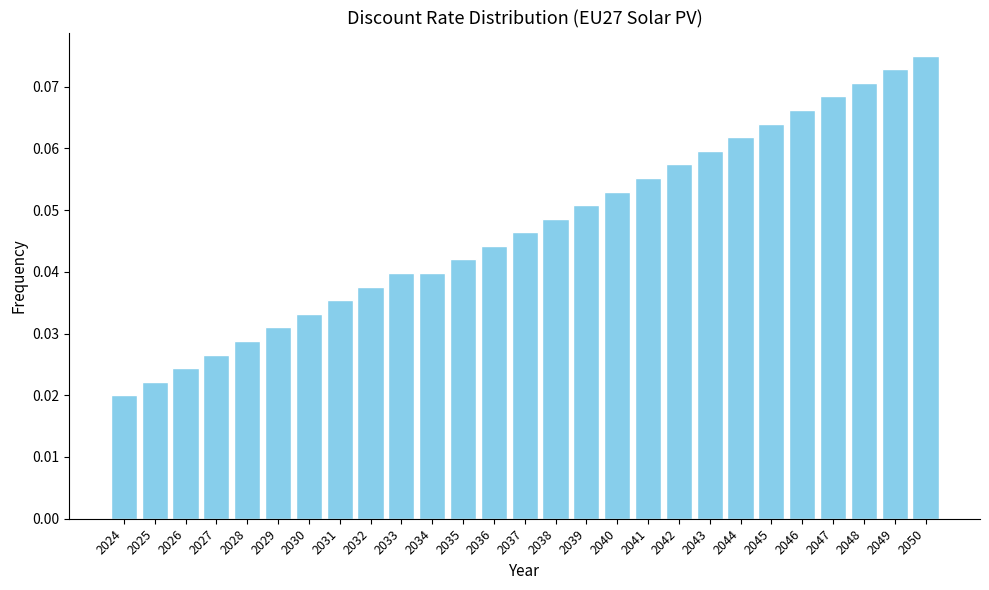

What is the sum of all values?

1.3